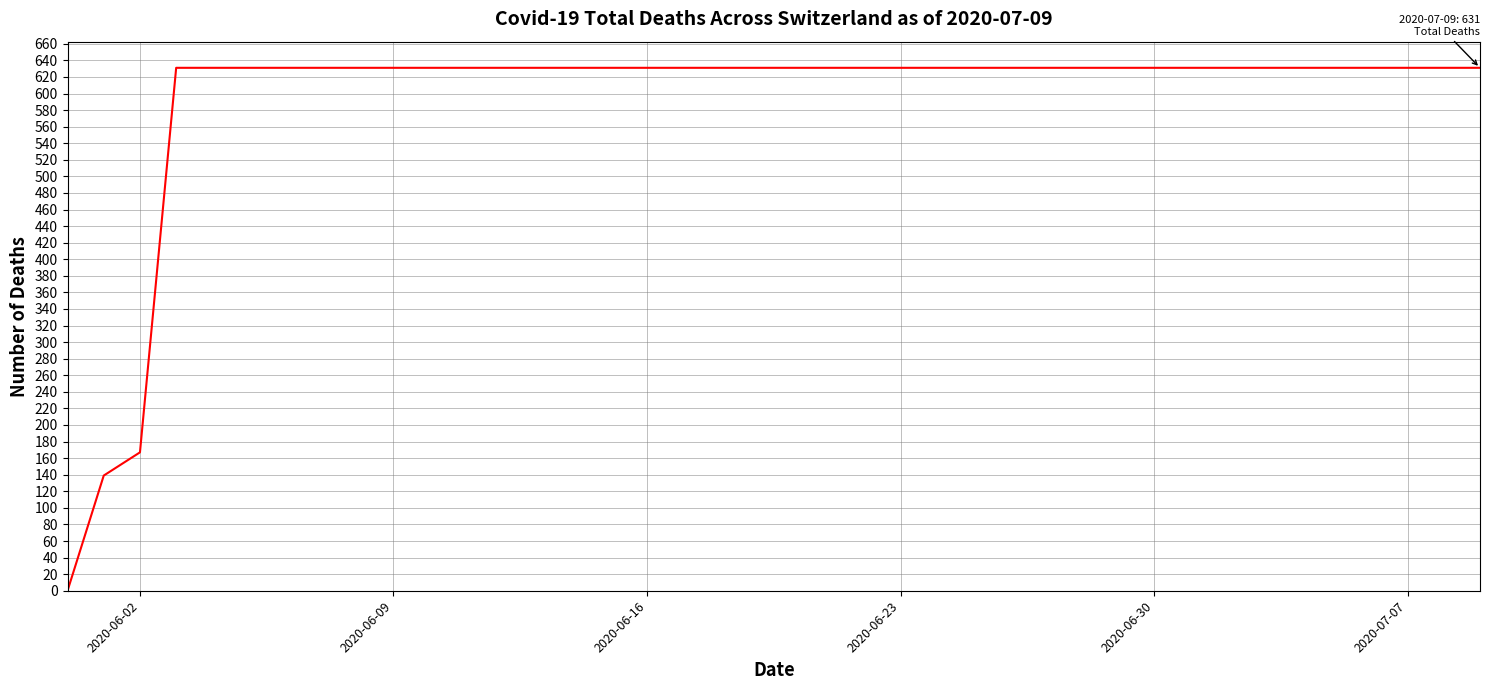

What is the greatest value displayed?

631